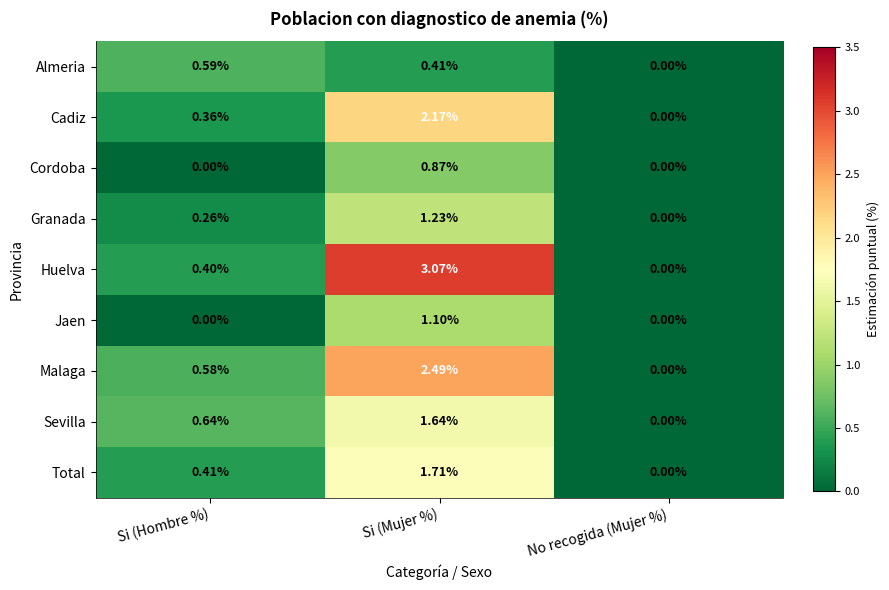

Where is Malaga nearest to the value 1?

Si (Hombre %)